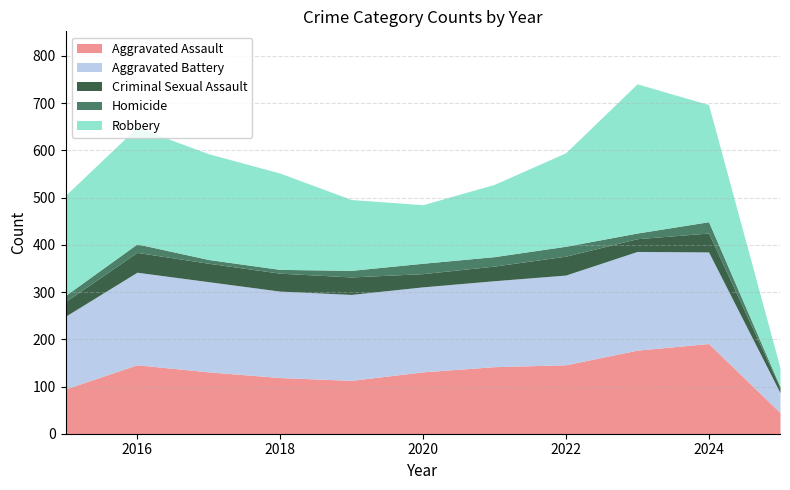

Rank the categories by Criminal Sexual Assault value from highest to lowest.

2016, 2022, 2024, 2017, 2018, 2019, 2015, 2021, 2020, 2023, 2025